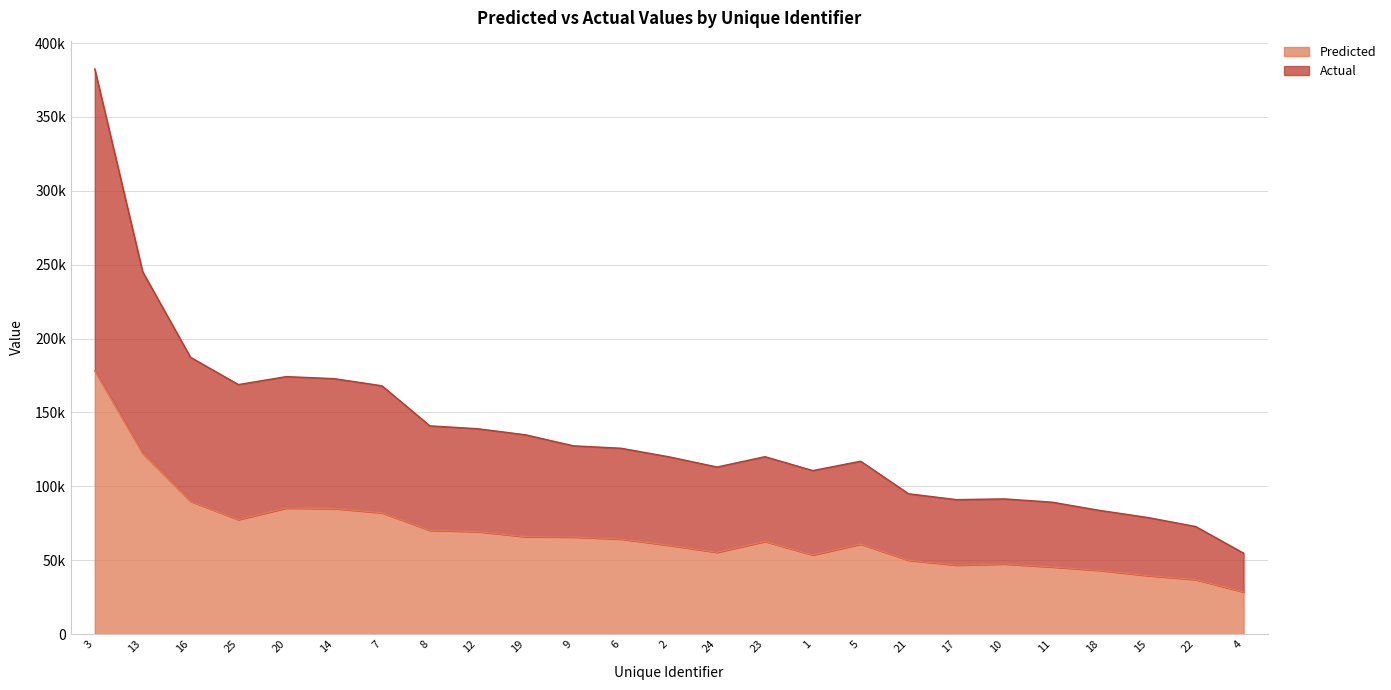

List the series in order of their peak value, highest first.

Actual, Predicted